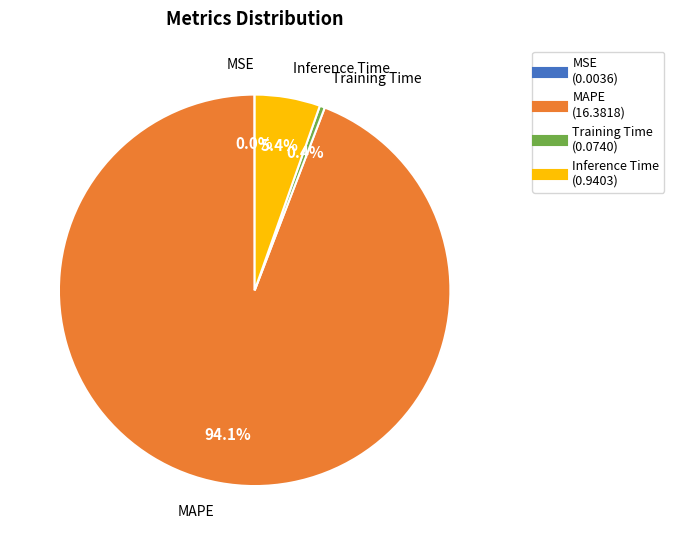

Does any single category account for the majority?

Yes